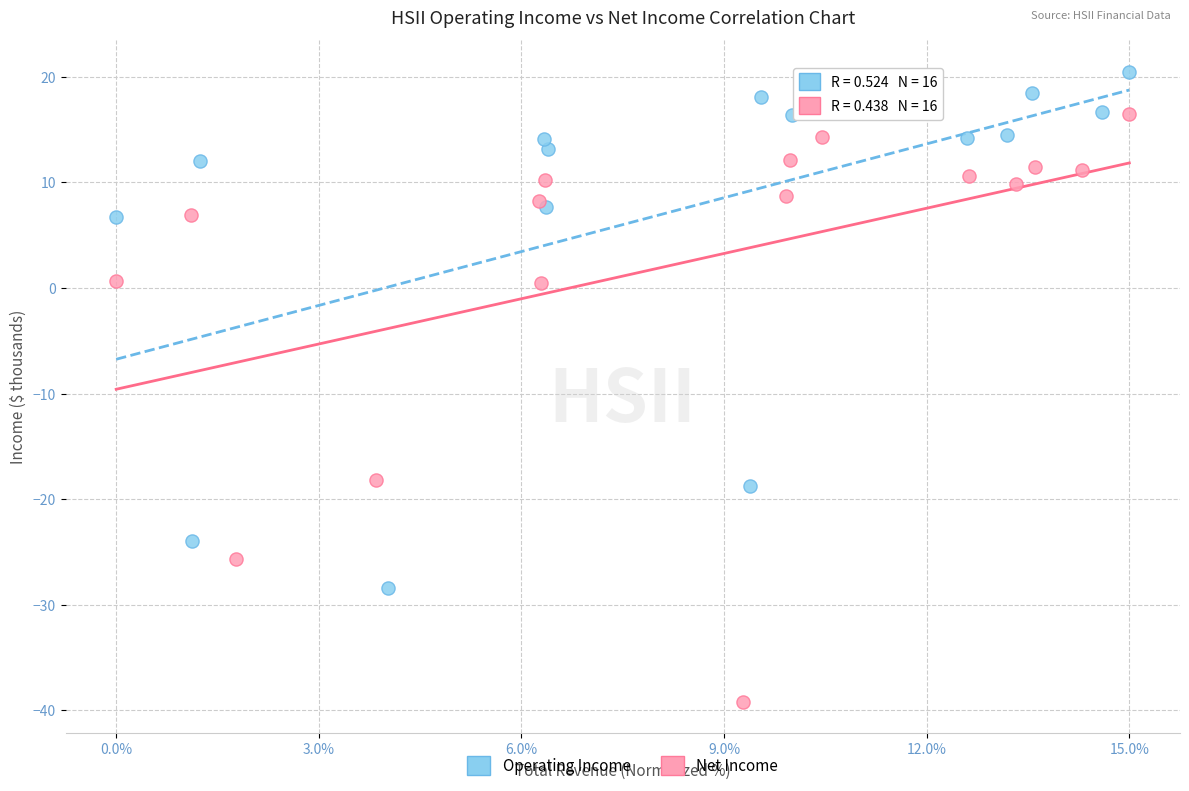

Which series reaches the minimum Y coordinate?

Net Income